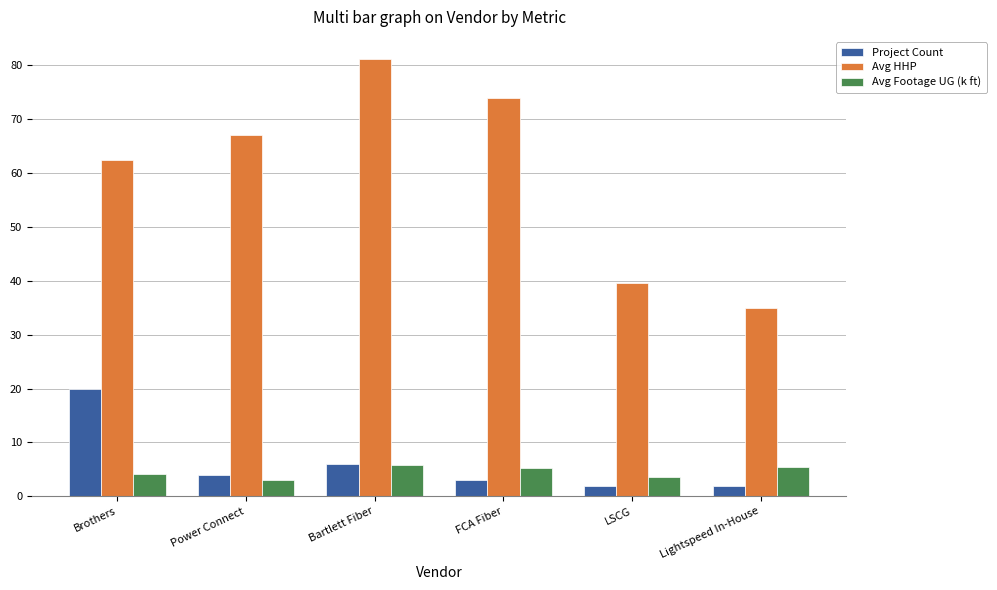

What is the minimum value shown in the chart?

2.0